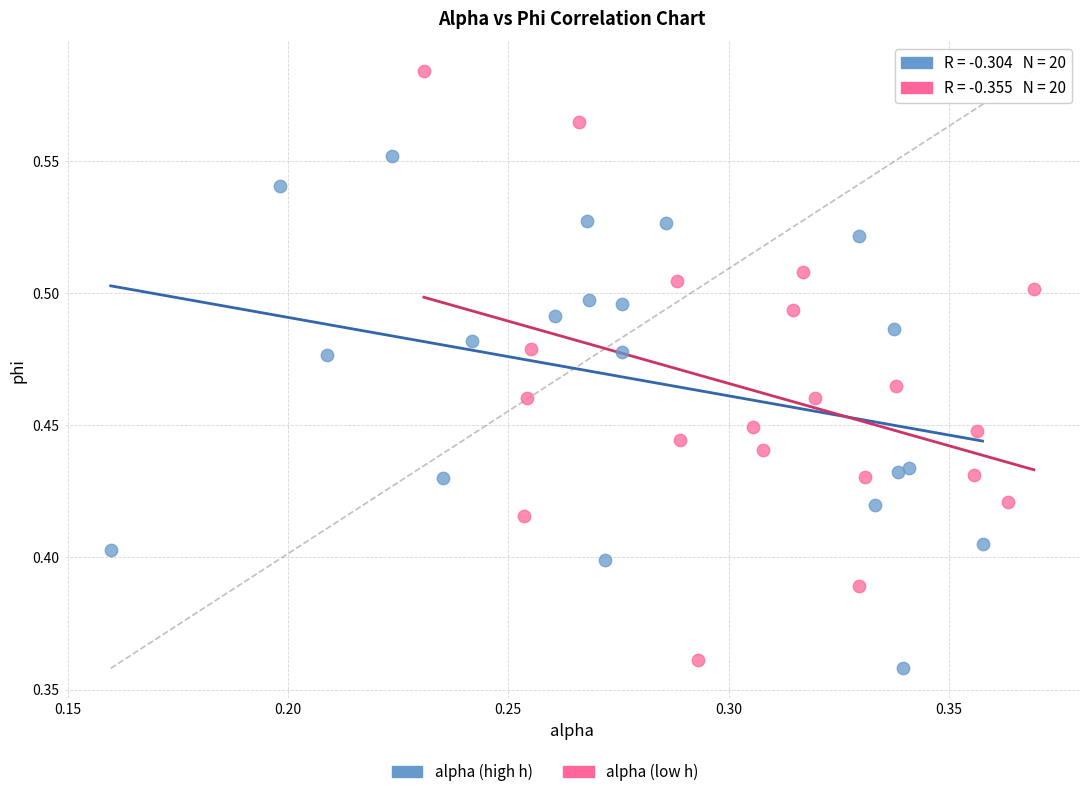

Which series has the widest spread of Y values?

alpha (low h)